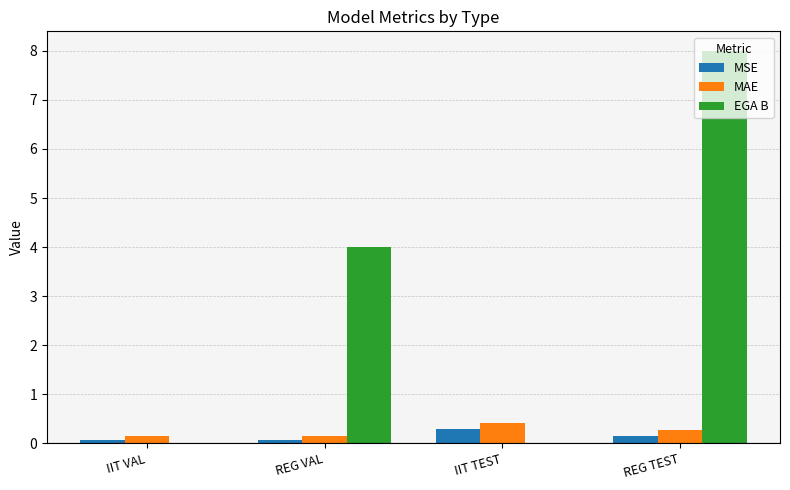

Which series has the largest total across all categories?

EGA B